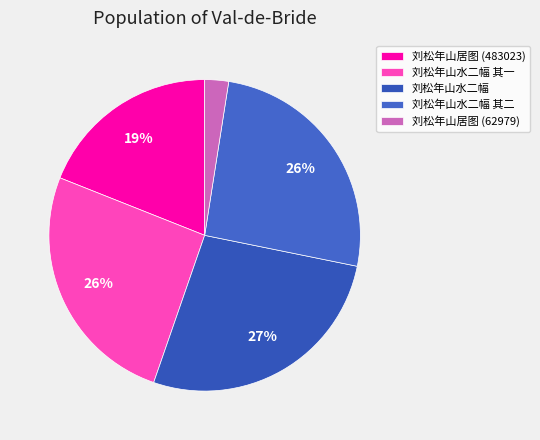

Count the number of slices in the pie.

5